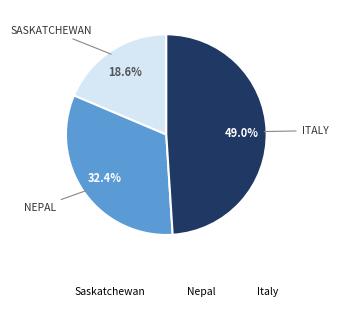

What is the smallest slice in the pie chart?

Saskatchewan